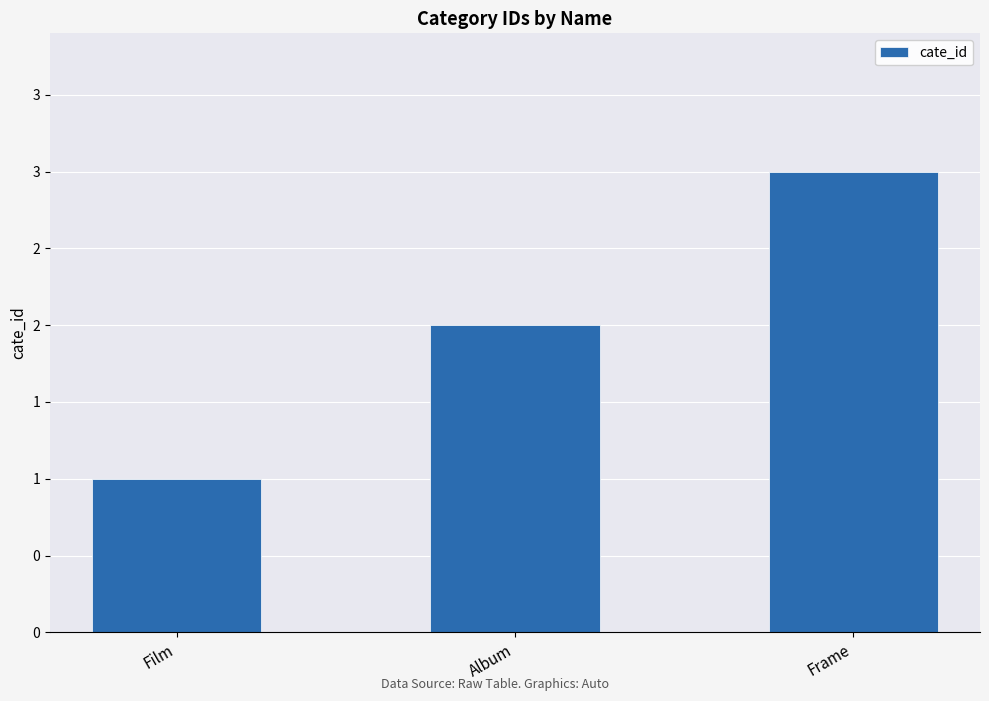

The value at Film is 1. True or false?

True